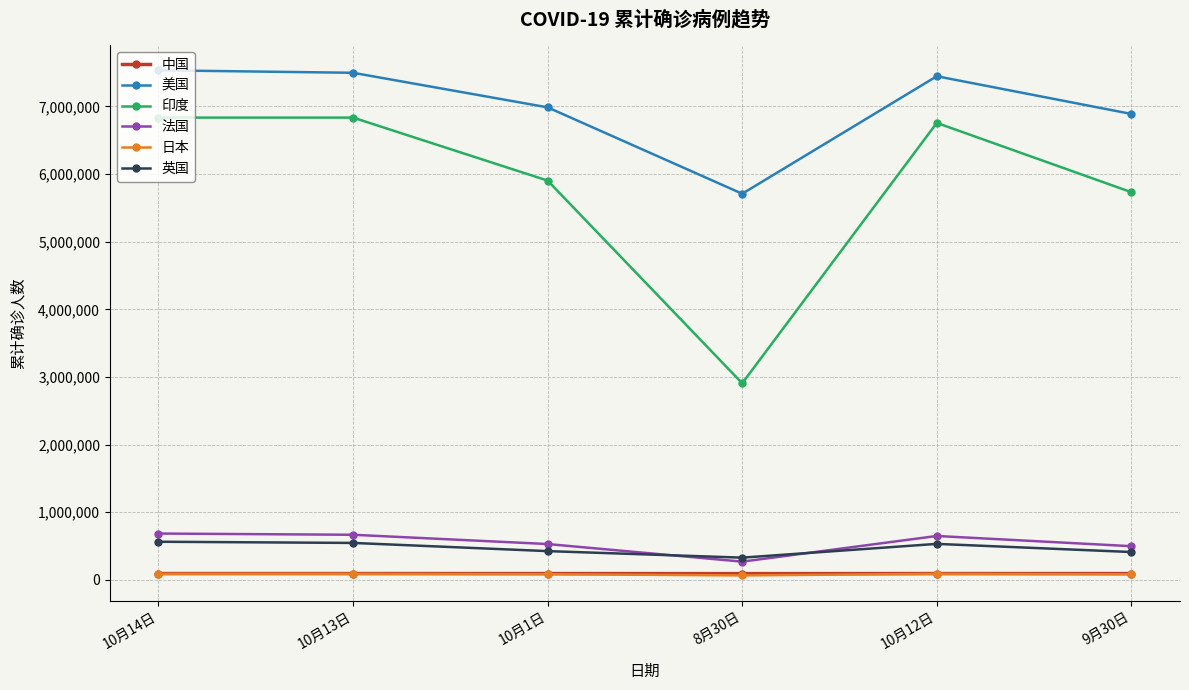

The value of 英国 at 10月12日 is 170994. True or false?

False